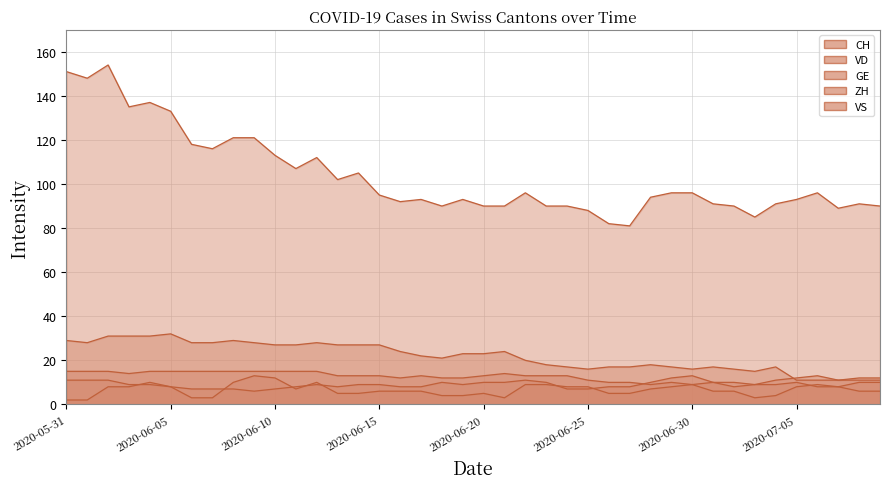

Rank the series at 2020-06-13 from highest to lowest value.

CH, VD, VS, ZH, GE